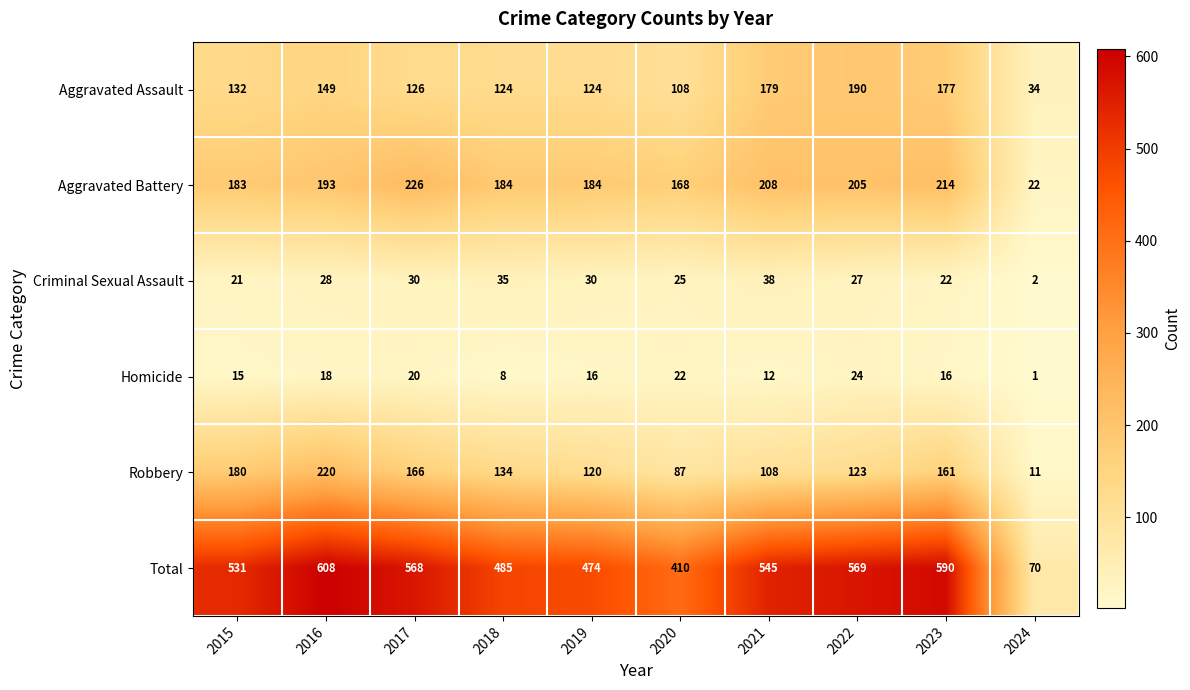

What value does the Total series have at 2019?

474